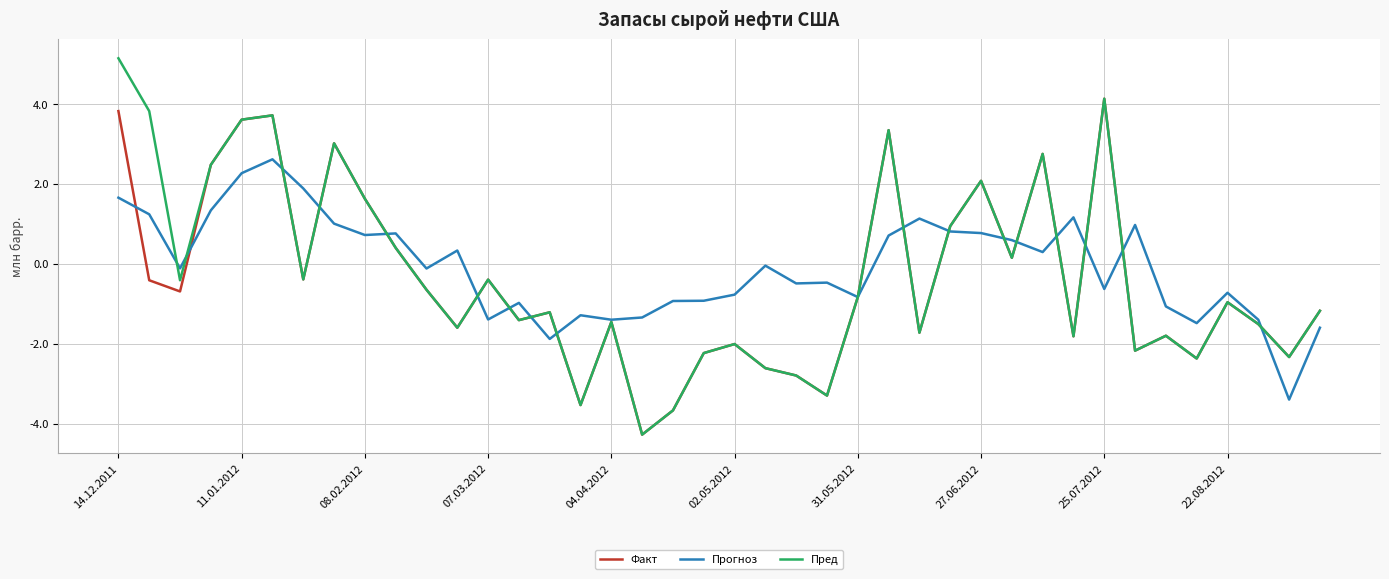

What is the highest value of the Прогноз series?

2.6